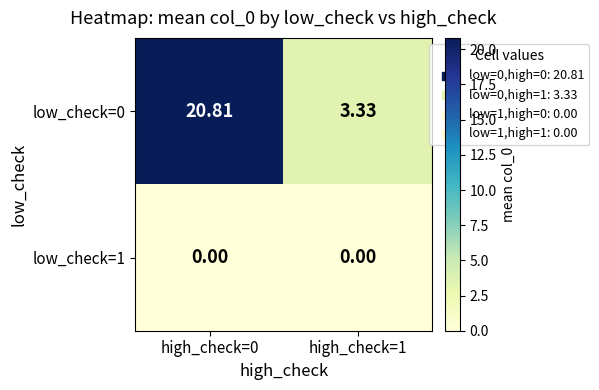

What is the spread (max minus min) of values at high_check=0?

20.8